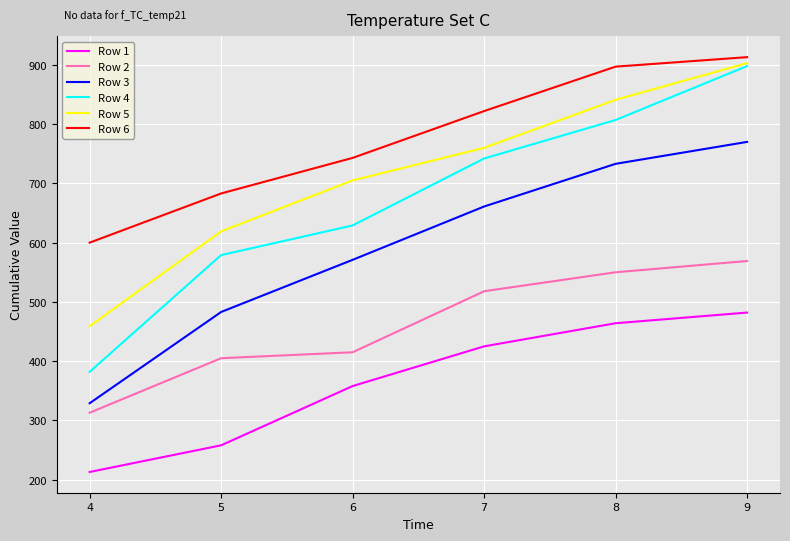

Reading left to right, what are all the values shown in this chart?

Row 1: 4=213	5=258	6=358	7=425	8=464	9=482
Row 2: 4=313	5=405	6=415	7=518	8=550	9=569
Row 3: 4=329	5=483	6=571	7=661	8=733	9=770
Row 4: 4=382	5=579	6=629	7=742	8=807	9=898
Row 5: 4=459	5=619	6=705	7=760	8=841	9=903
Row 6: 4=600	5=683	6=743	7=822	8=897	9=913